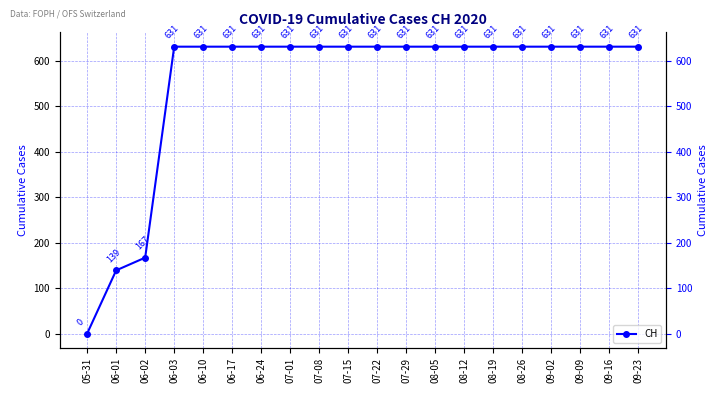

How many data points are less than 631?

3